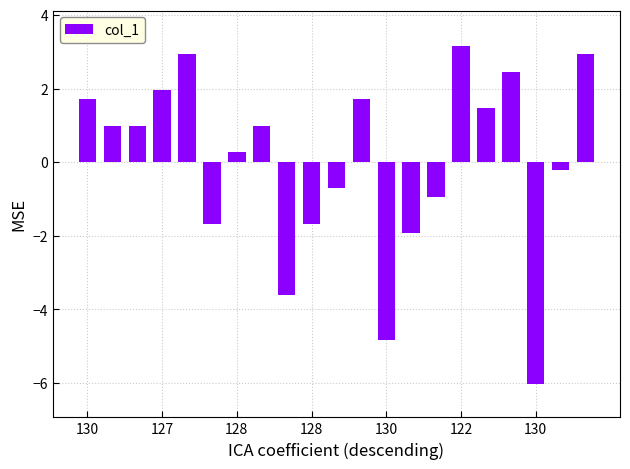

How many bars are there in total?

21